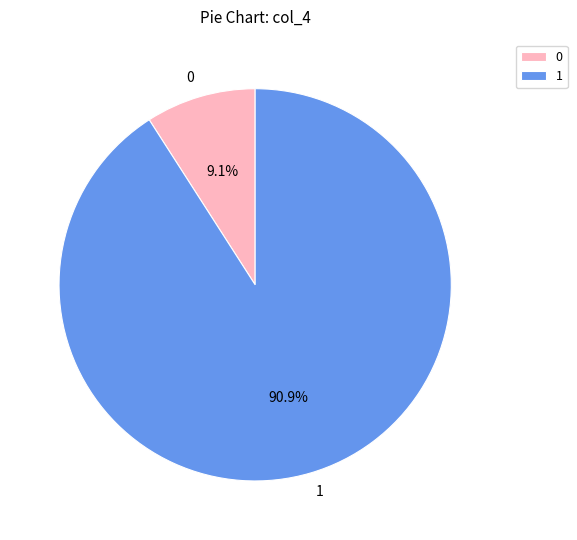

What percentage is the 1 slice, to the nearest percent?

91%